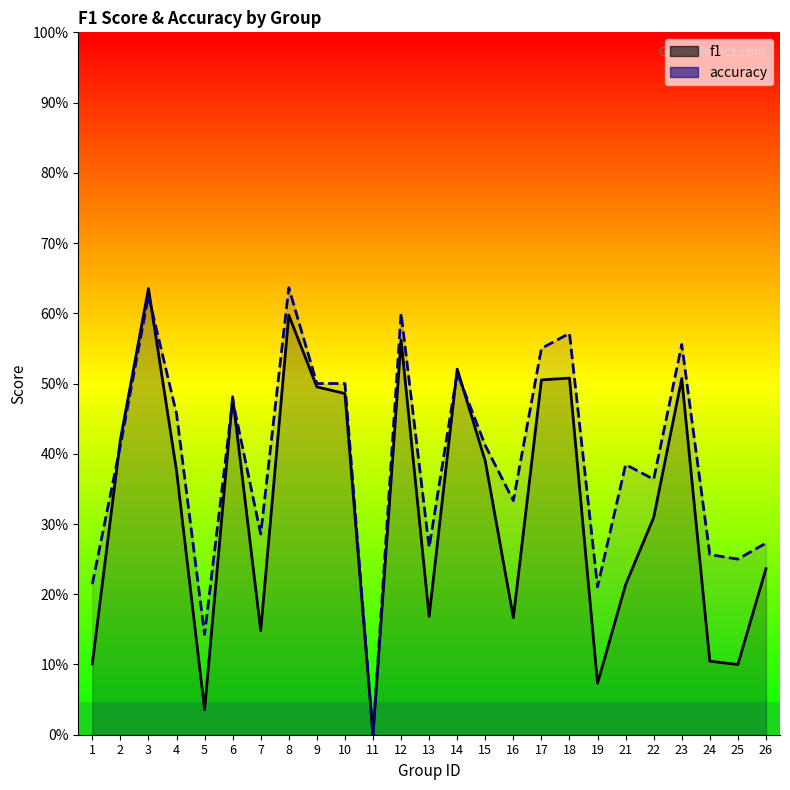

How many data points does each series have?

25